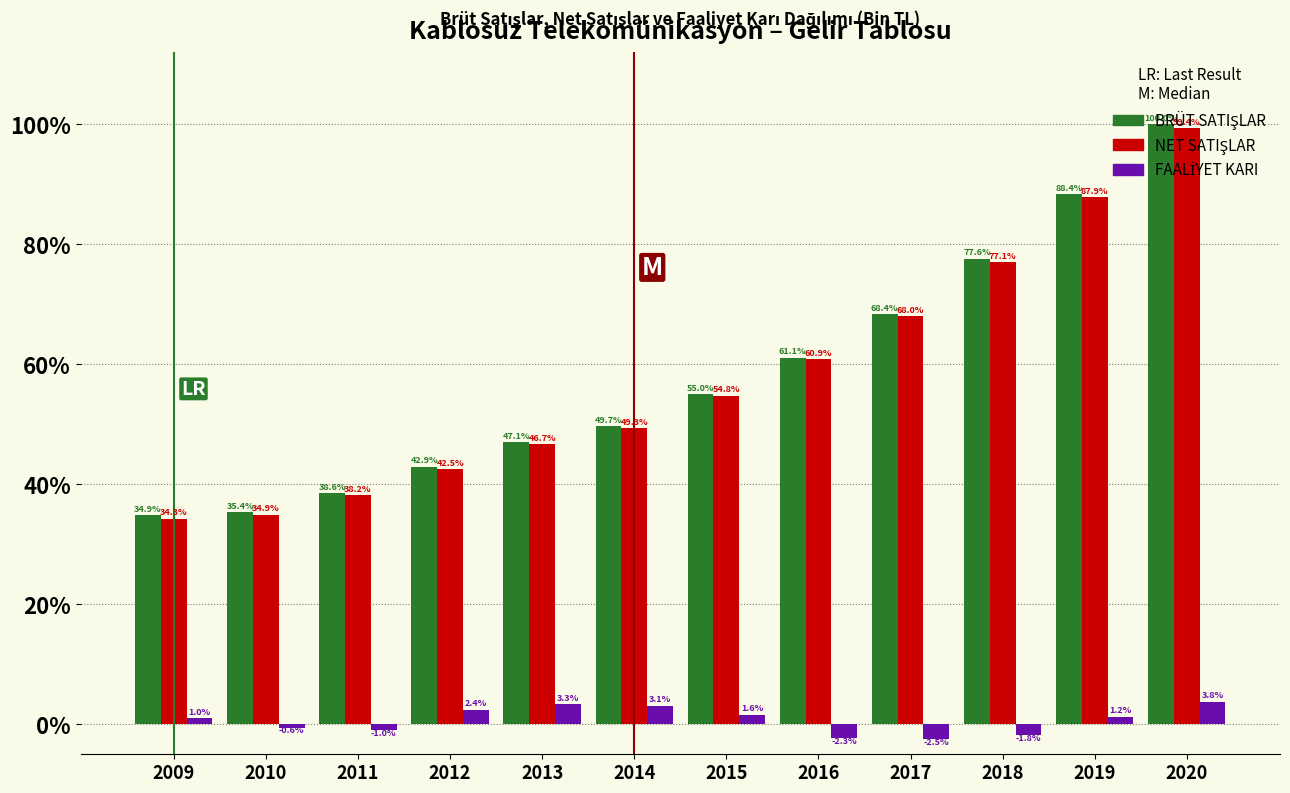

What is the difference between the highest and lowest values at 2016?

63.4